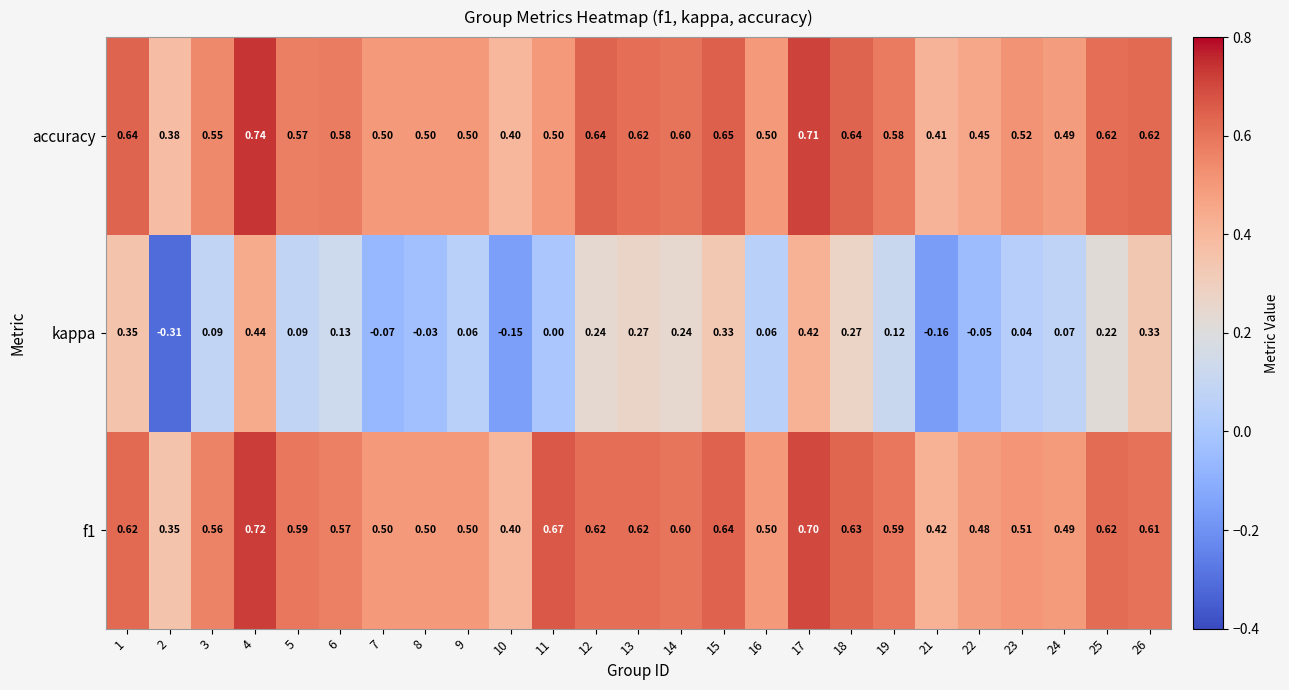

Is the value of accuracy at 24 greater than the value of f1 at 6?

No